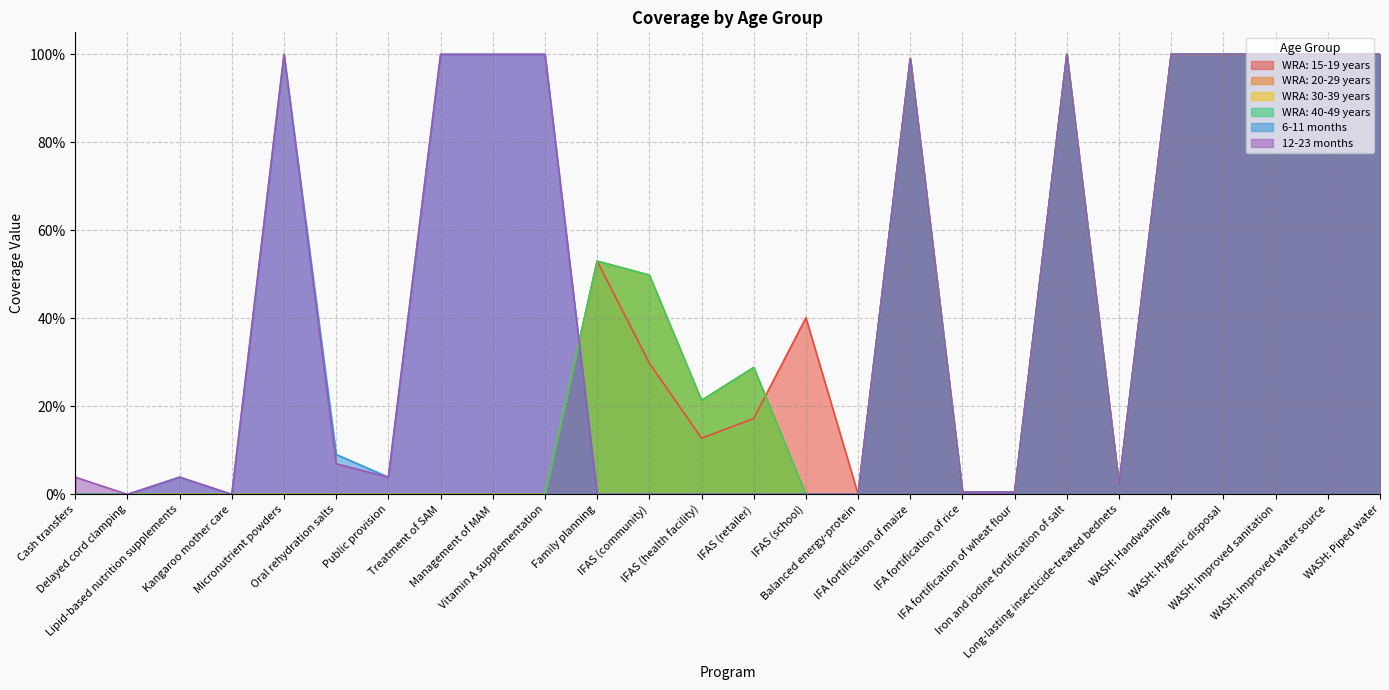

Which category has the highest value in the WRA: 40-49 years series?

Iron and iodine fortification of salt